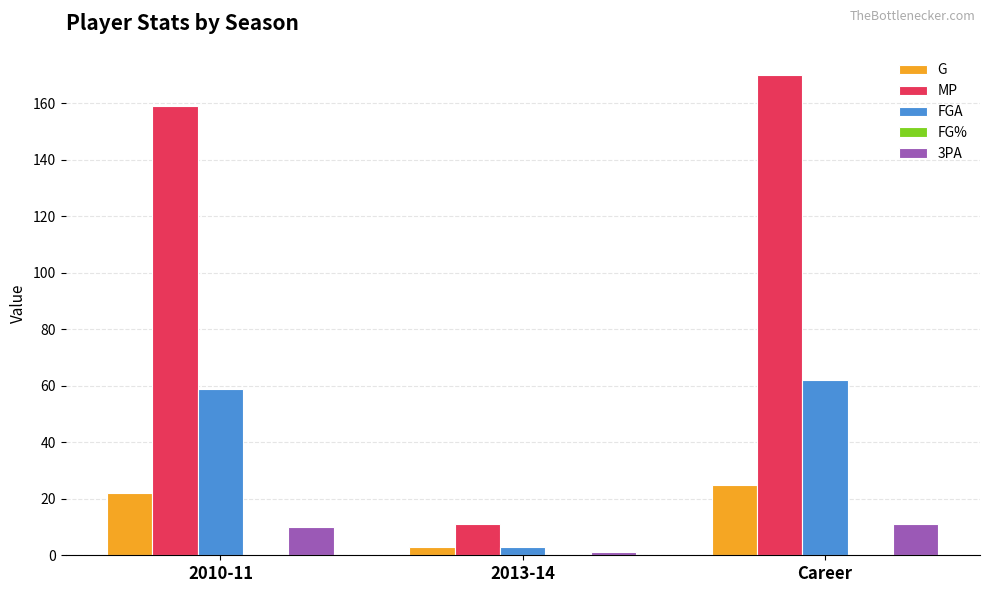

What is the total value across all series at 2010-11?

250.4